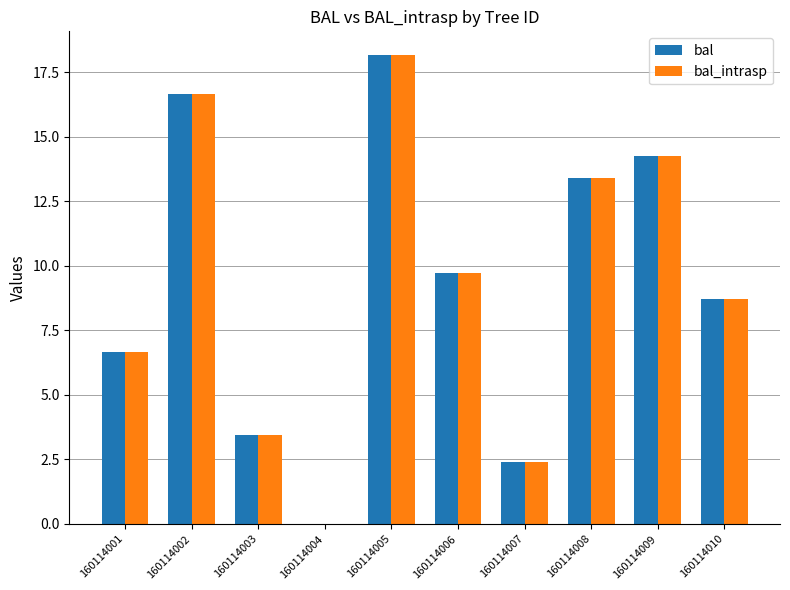

Which category has the highest value across all series?

160114005